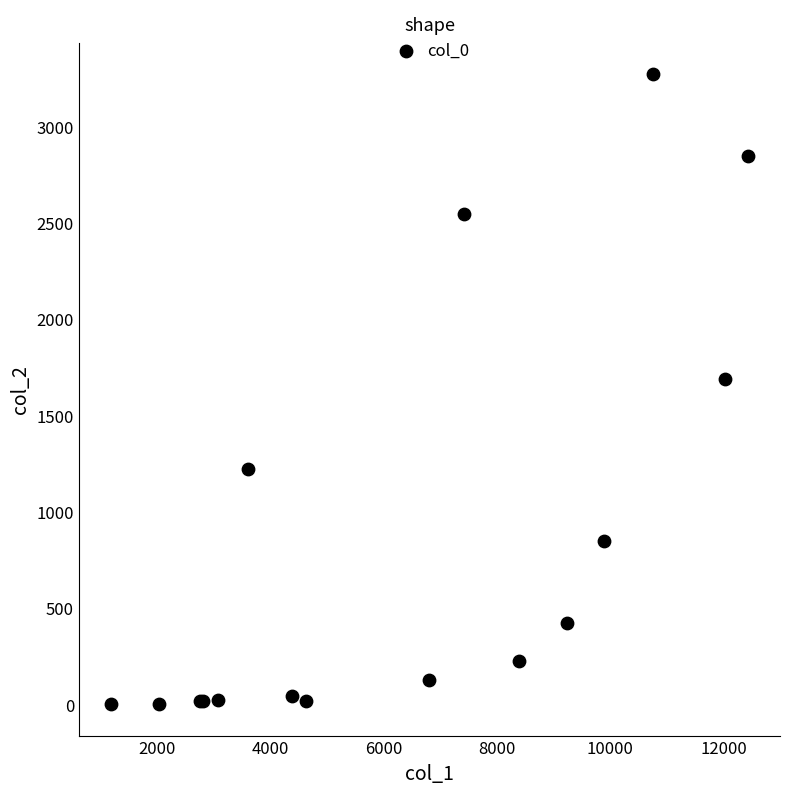

What Y value in the scatter plot is closest to 1638?

1690